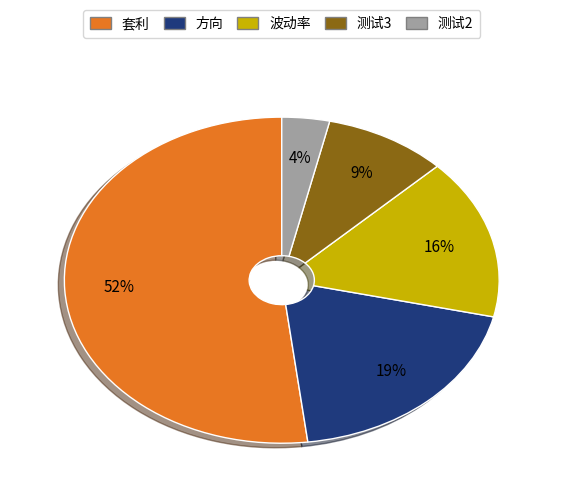

What is the majority slice?

套利